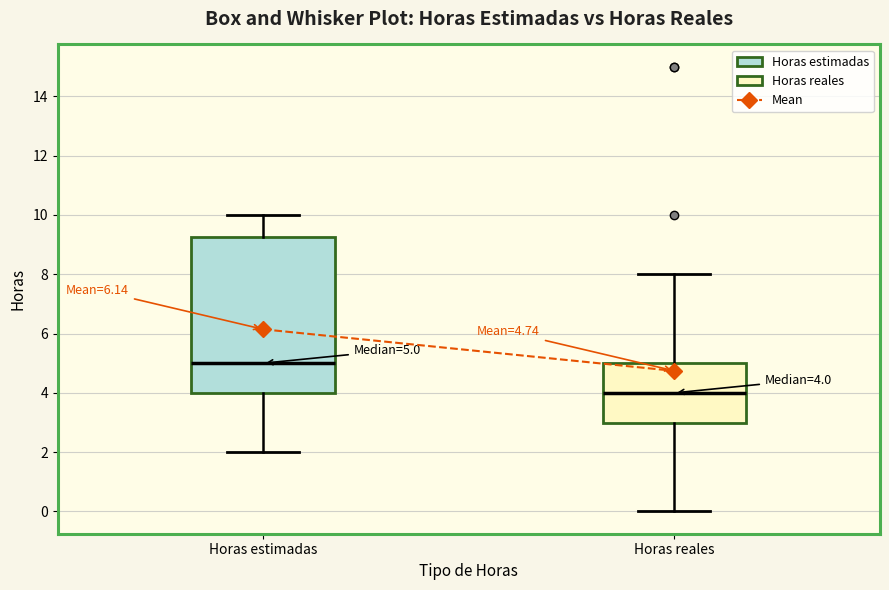

Which box is the tallest, from its lower edge to its upper edge?

Horas estimadas